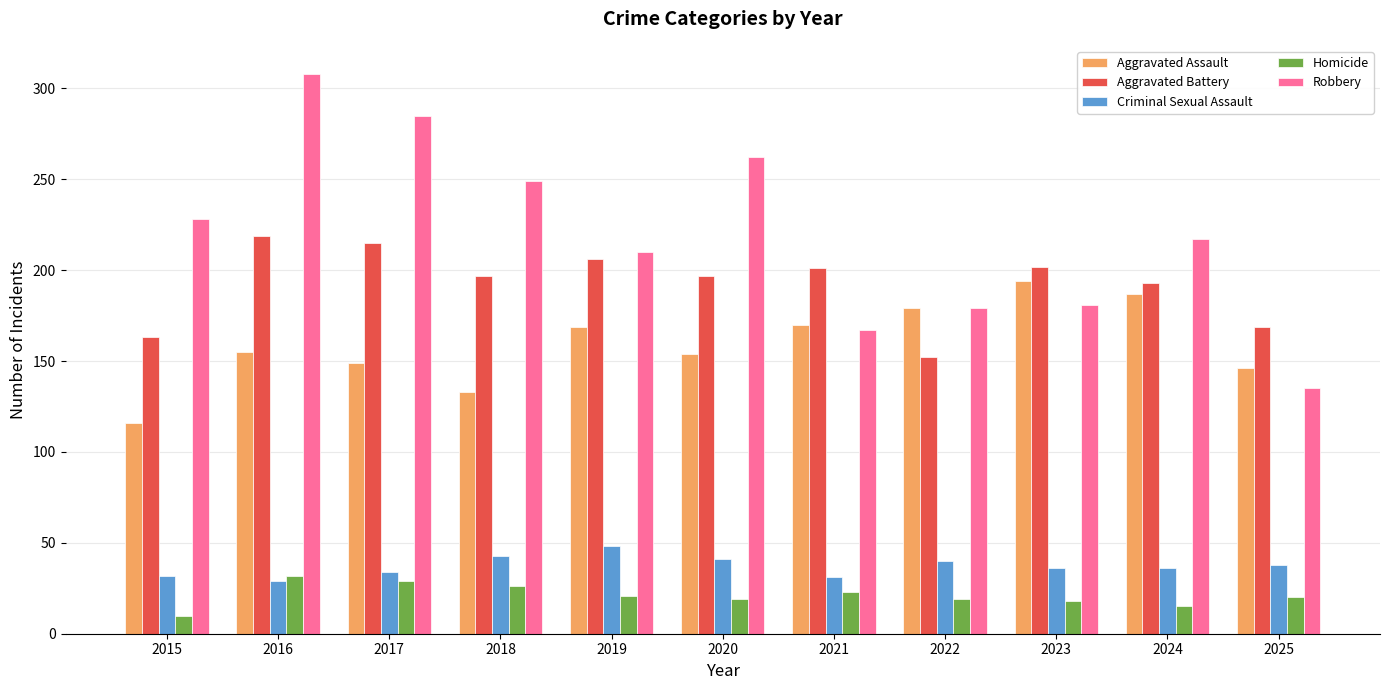

The value of Homicide at 2022 is 19. True or false?

True